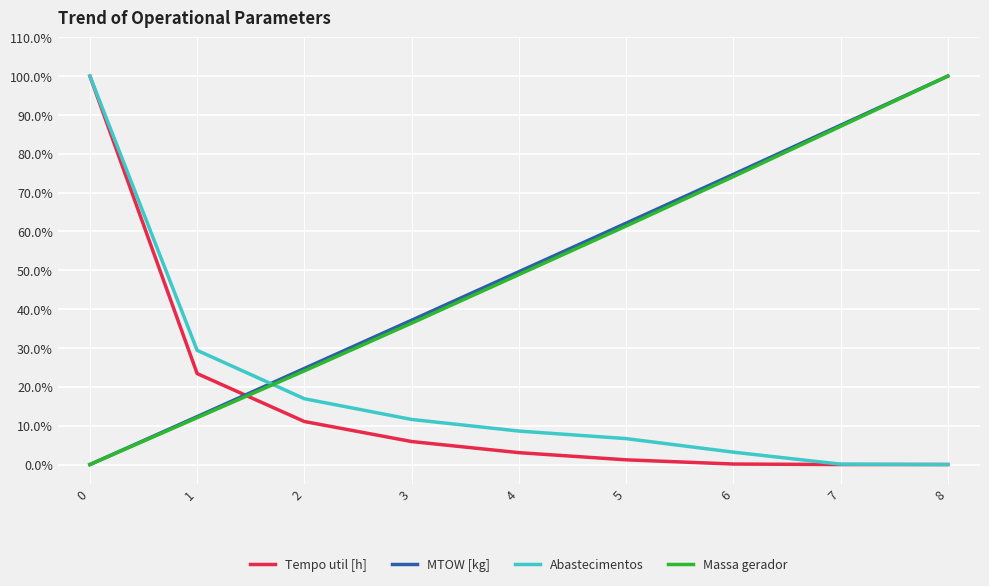

The value of Abastecimentos at 5 is 0.0. True or false?

False